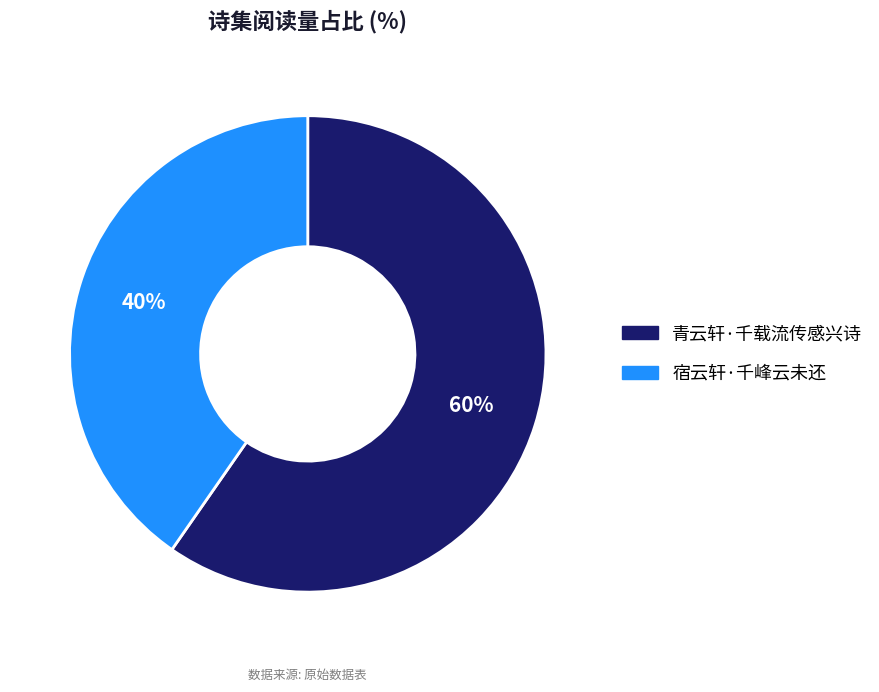

Combined, do 青云轩·千载流传感兴诗 and 宿云轩·千峰云未还 account for over 50%?

Yes